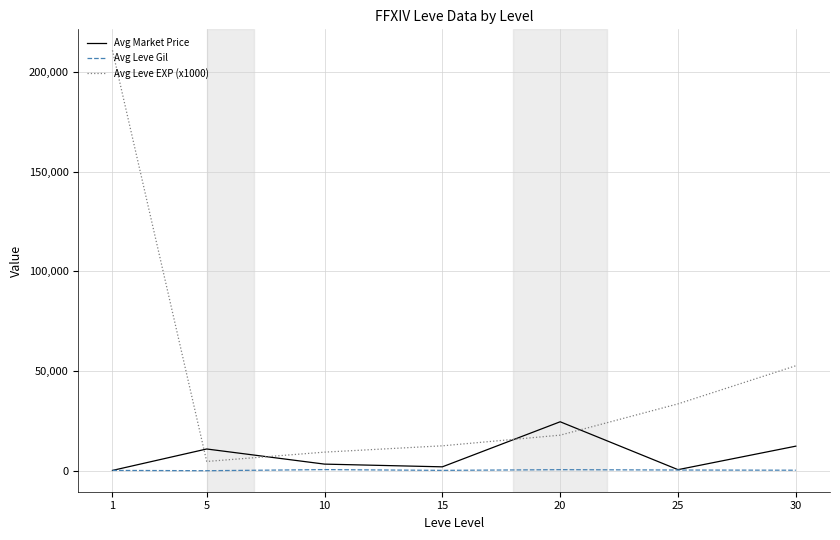

Where do Avg Leve EXP (x1000) and Avg Market Price first cross each other?

1 and 5